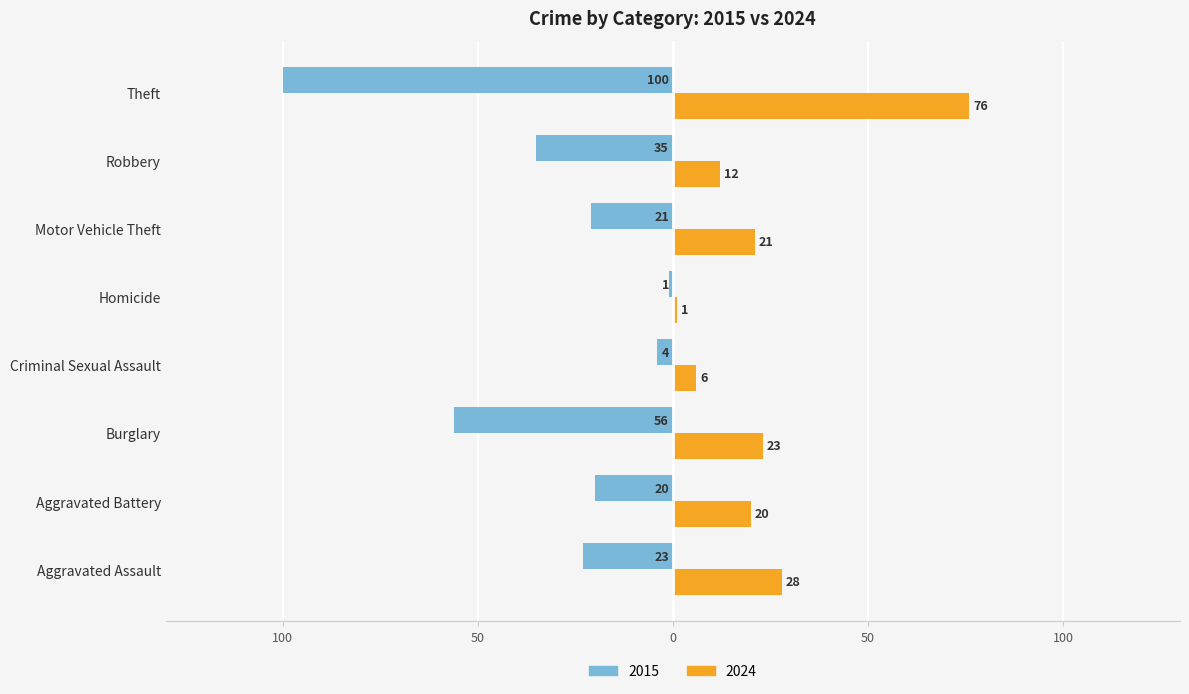

What are all the series names shown in the legend?

2015, 2024